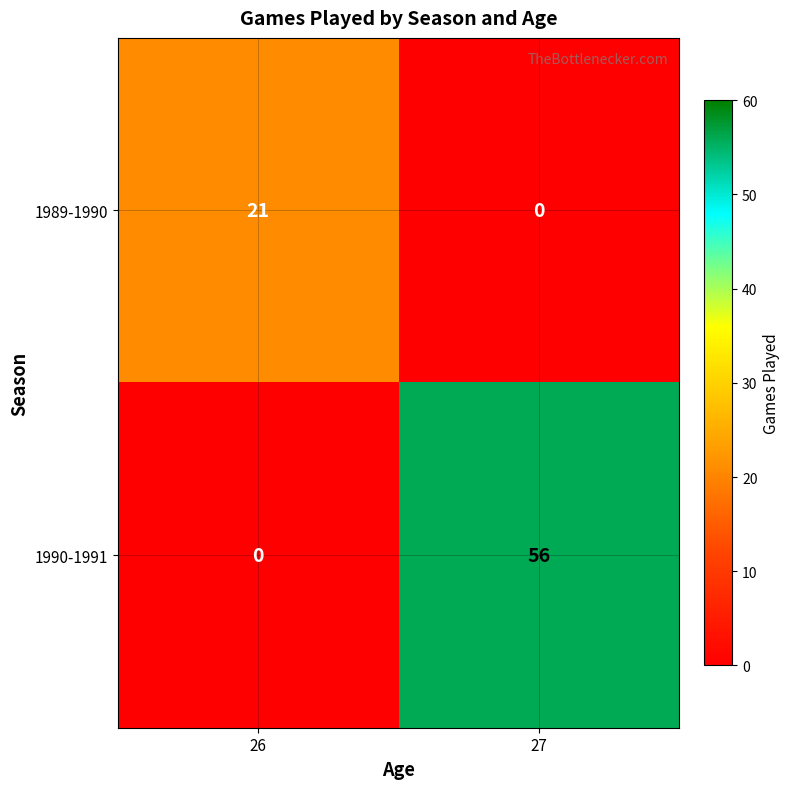

What is the total value across all series at 27?

56